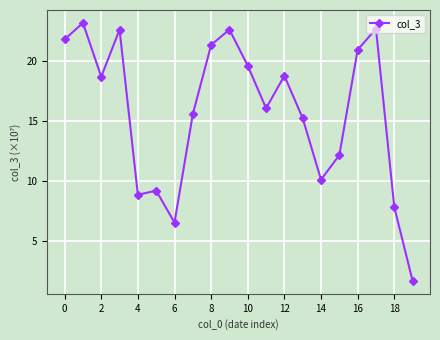

What is the value of the 15th point from the left?

10.1